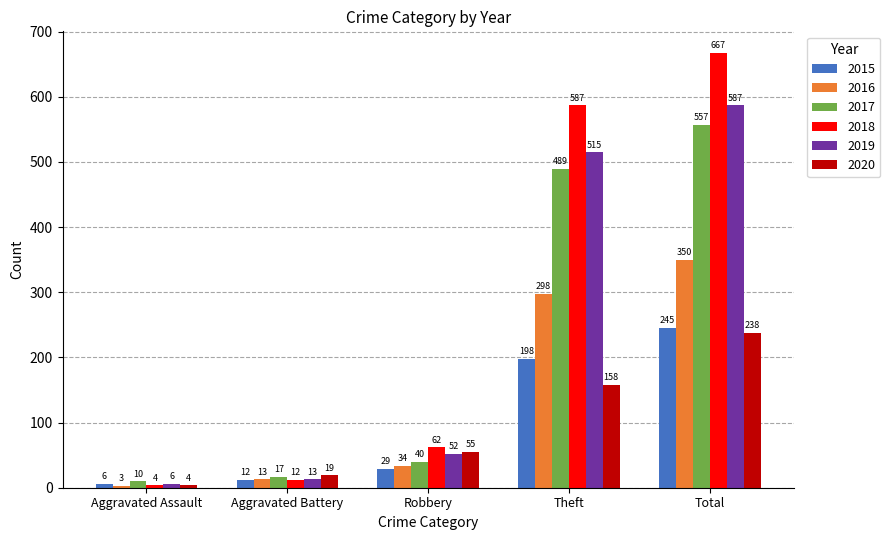

How many data points in 2016 are less than 34?

2